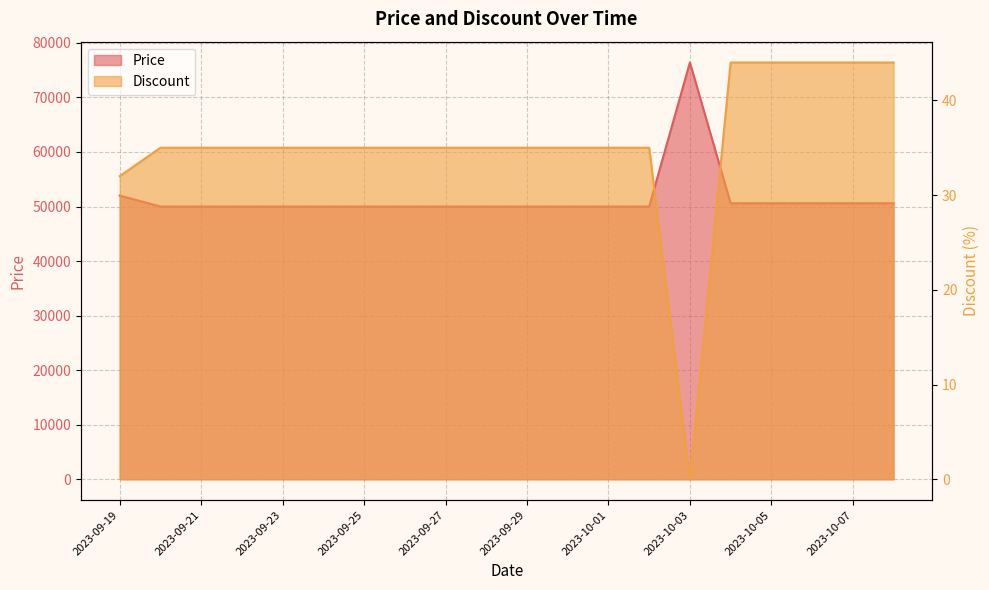

Reading left to right, transcribe all the data shown in this chart.

Price: 52000	50000	50000	50000	50000	50000	50000	50000	50000	50000	50000	50000	50000	50000	76400	50600	50600	50600	50600	50600
Discount: 32	35	35	35	35	35	35	35	35	35	35	35	35	35	0	44	44	44	44	44